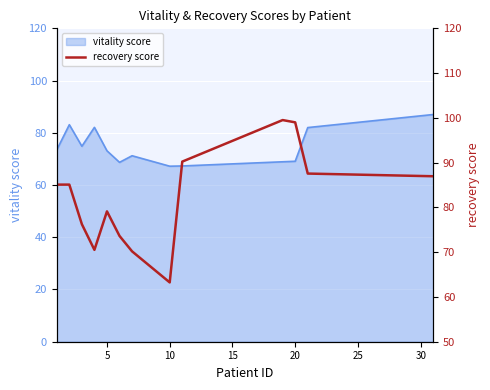

How many lines are shown in the chart?

1